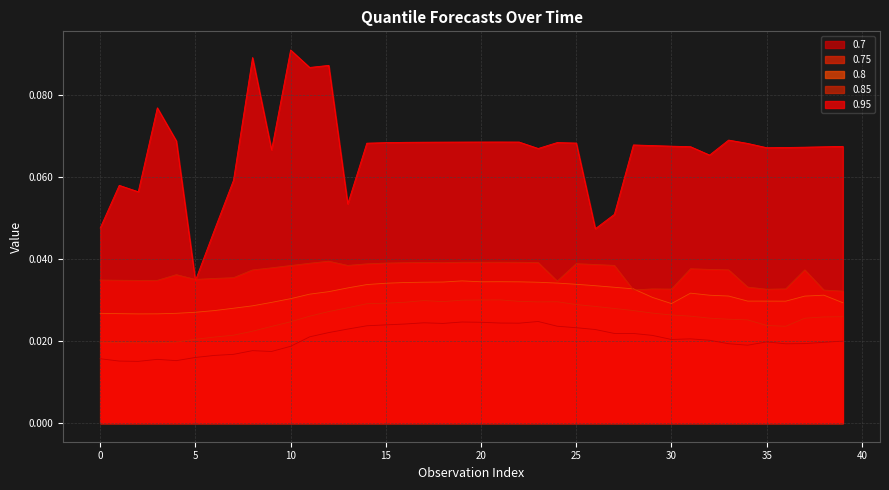

Does the chart display data point markers on the line(s)?

No